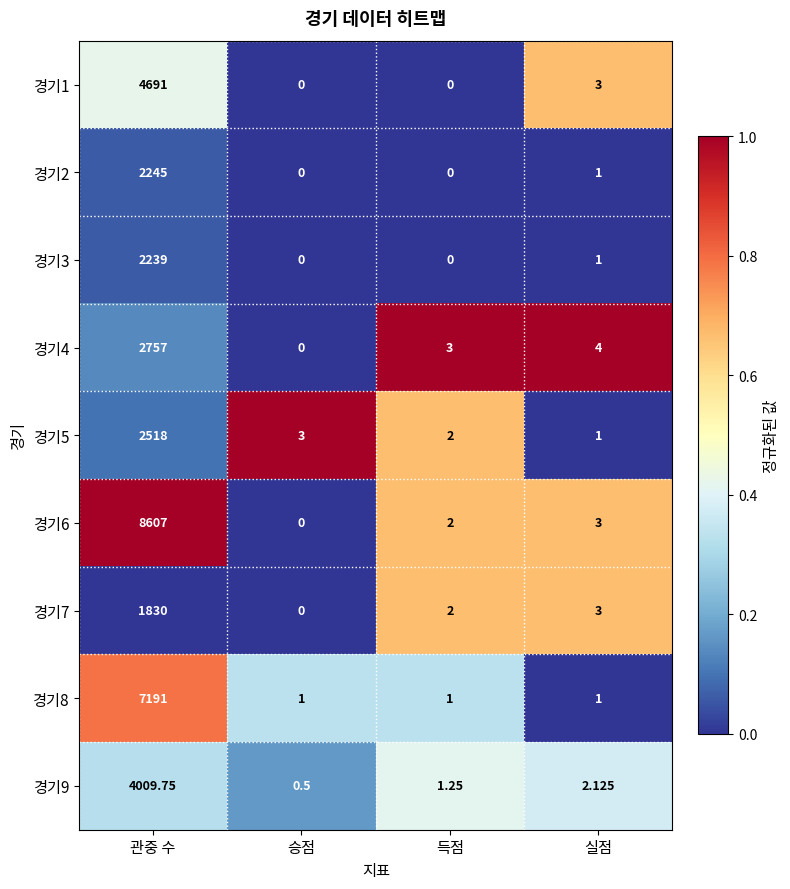

At which label does 경기3 reach its peak?

관중 수